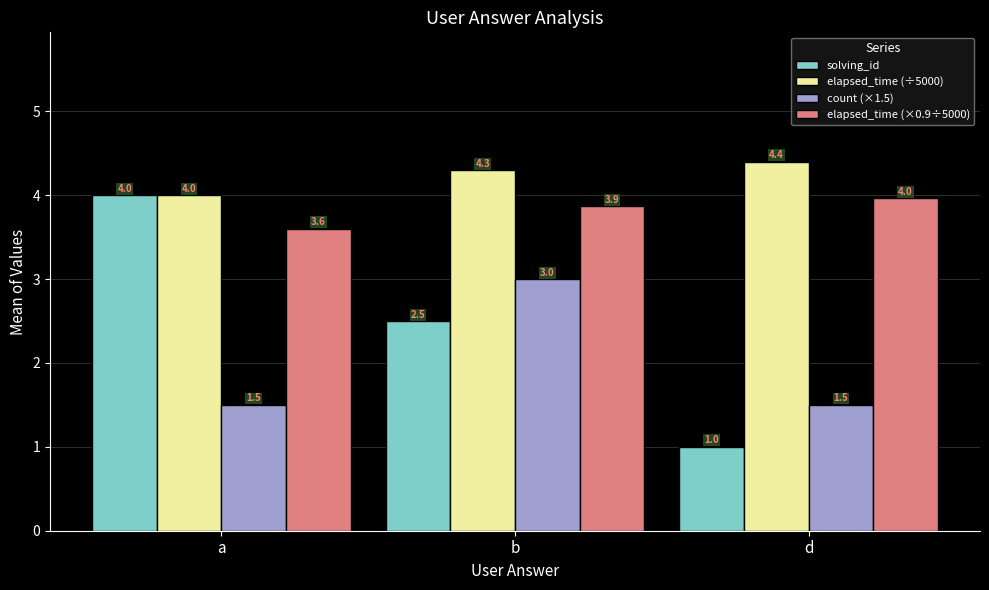

At d, list the series in order from smallest to largest.

solving_id, count (×1.5), elapsed_time (×0.9÷5000), elapsed_time (÷5000)